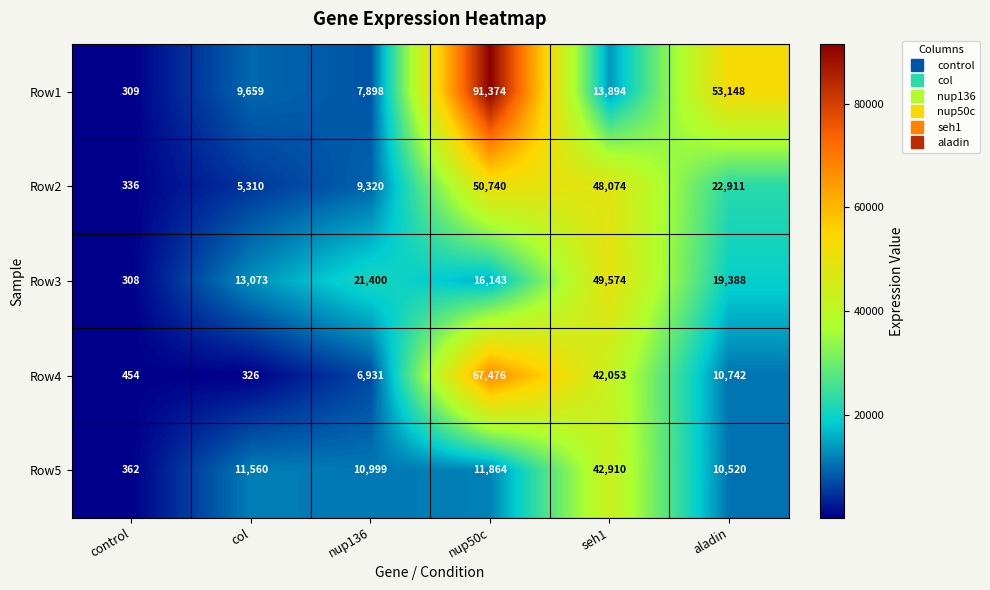

Which series has the widest spread of values?

Row1